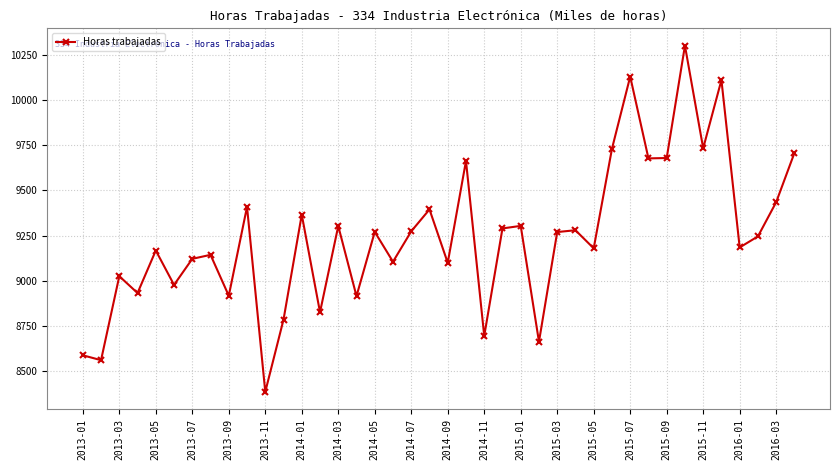

What is the maximum value shown in the chart?

10300